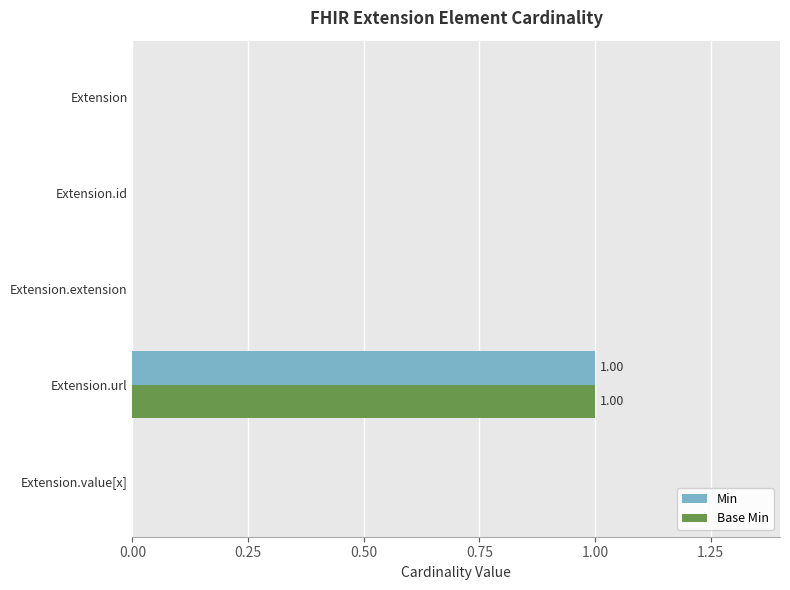

Which category has the highest value in the Base Min series?

Extension.url